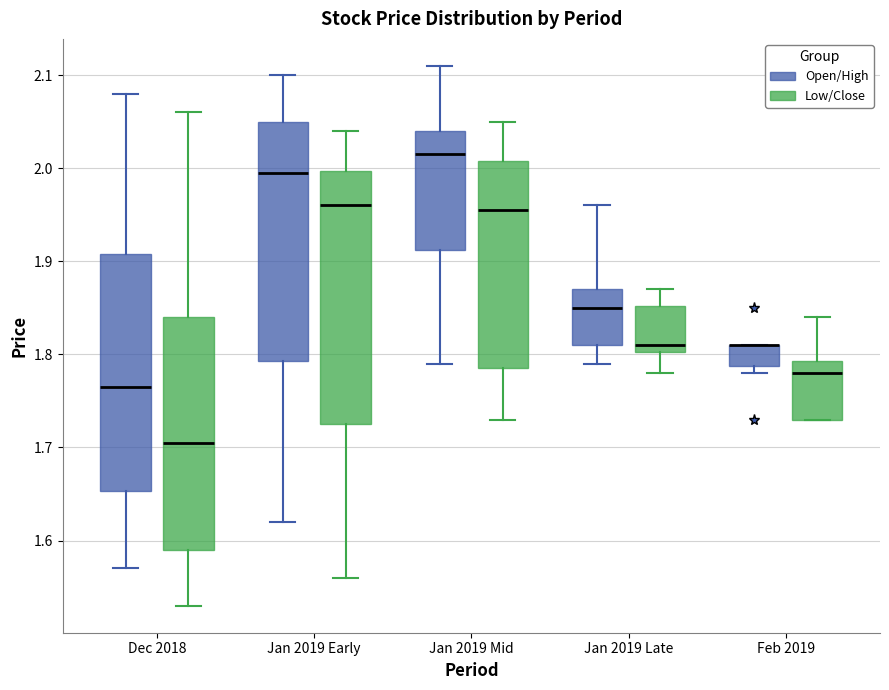

Which box is the tallest, from its lower edge to its upper edge?

Jan 2019 Early (Low/Close)